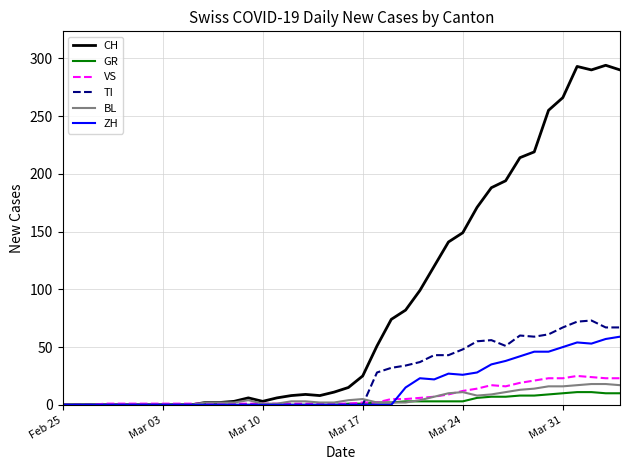

Rank the series by their maximum value, from highest to lowest.

CH, TI, ZH, VS, BL, GR